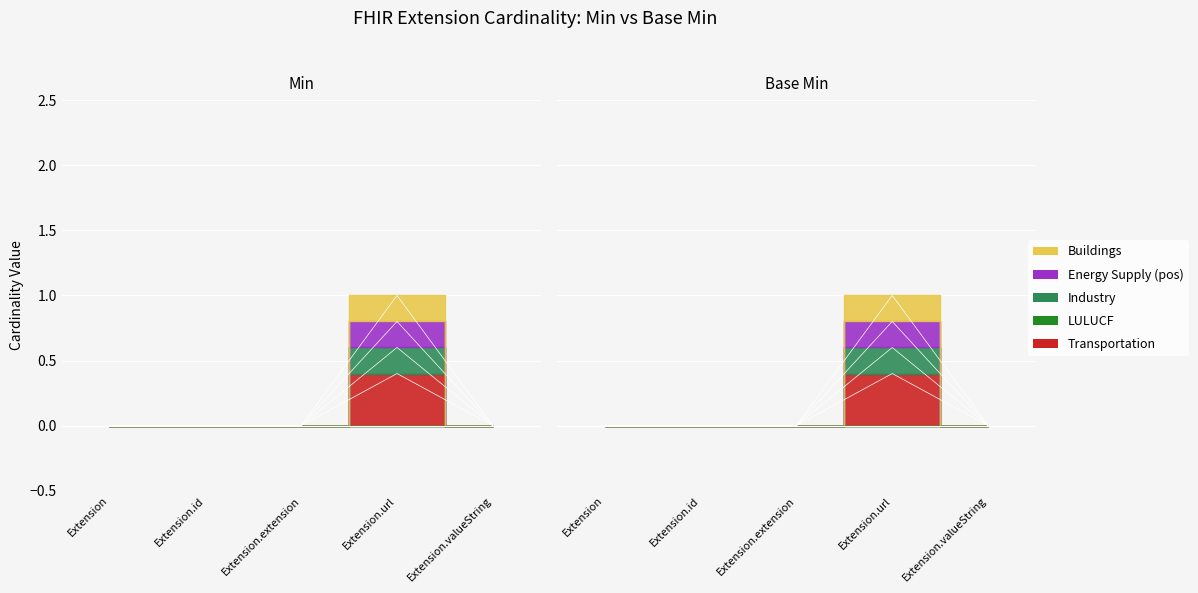

Rank the categories by Min value from highest to lowest.

Extension.url, Extension, Extension.id, Extension.extension, Extension.valueString